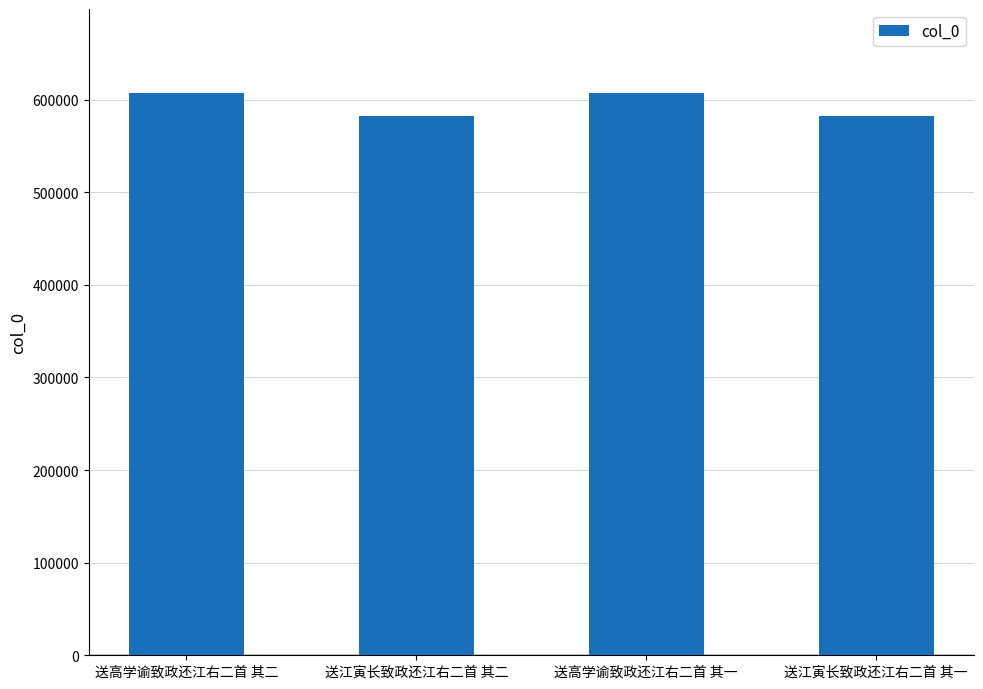

The value at 送高学谕致政还江右二首 其二 is 1075650. True or false?

False